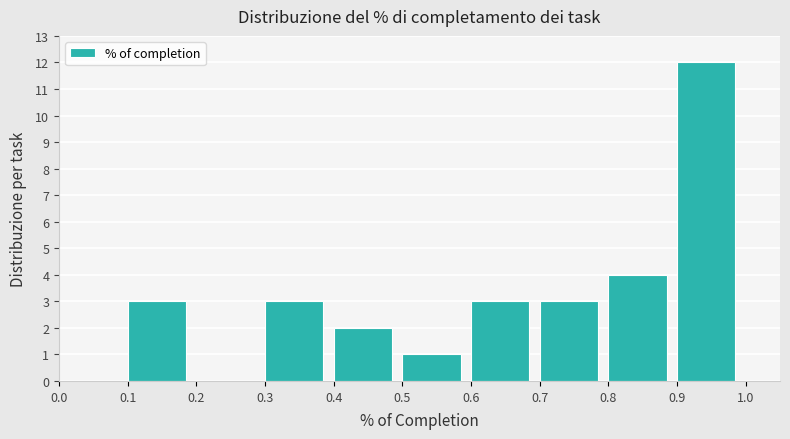

Over which range of the x-axis is the bar tallest?

0.9 to 1.0